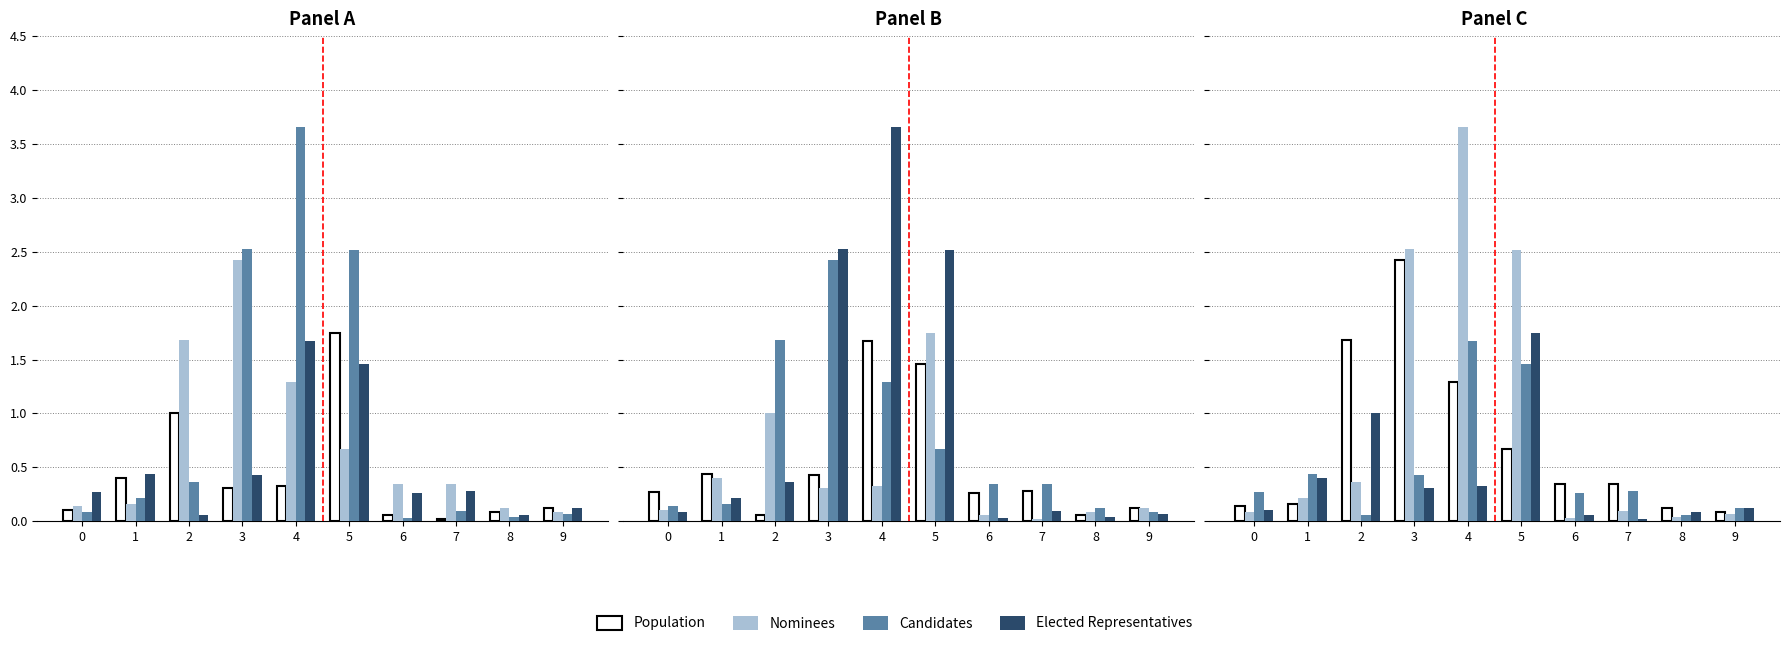

What is the value of the Population bar at the 4th from the left?

2.4